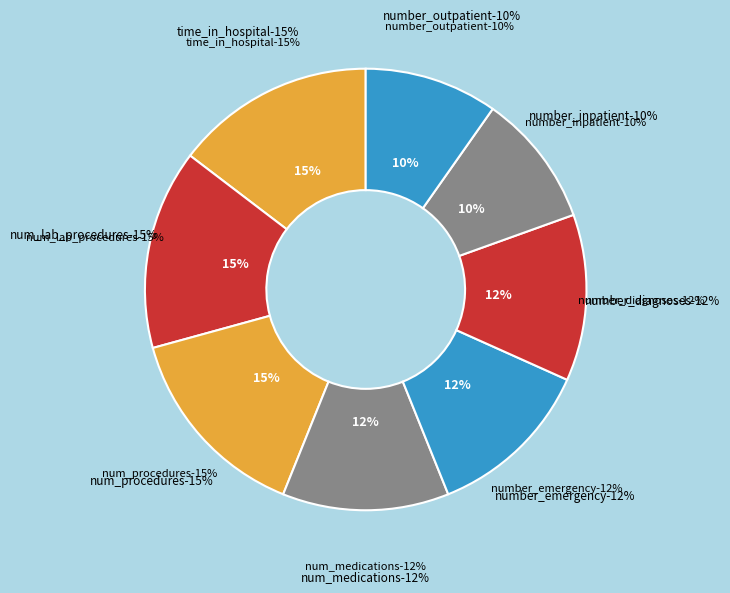

Rank the categories by value from highest to lowest.

time_in_hospital, num_lab_procedures, num_procedures, num_medications, number_emergency, number_diagnoses, number_inpatient, number_outpatient